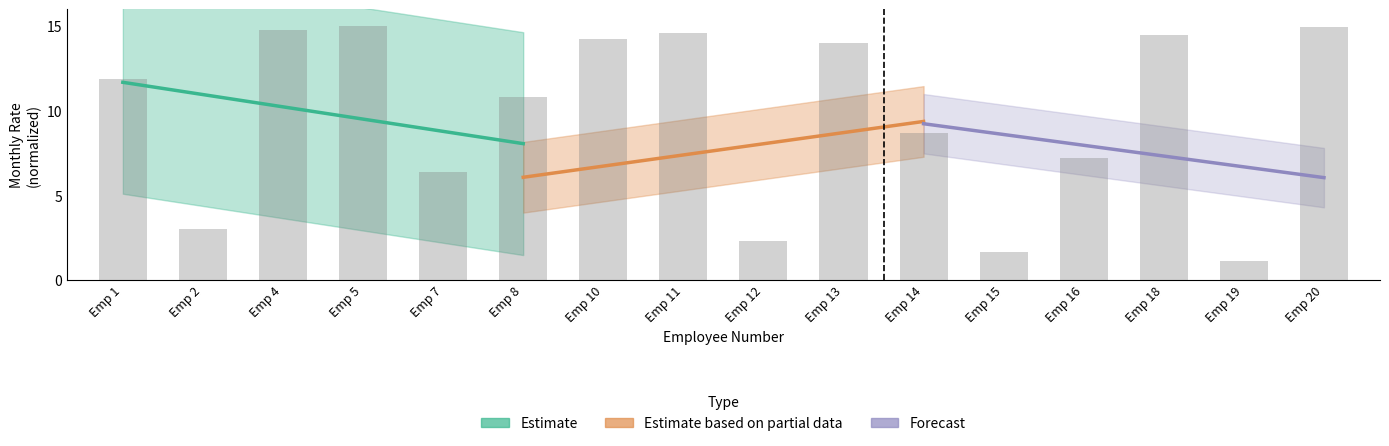

Is the value of Estimate at Emp 2 greater than the value of Estimate based on partial data at Emp 7?

Yes